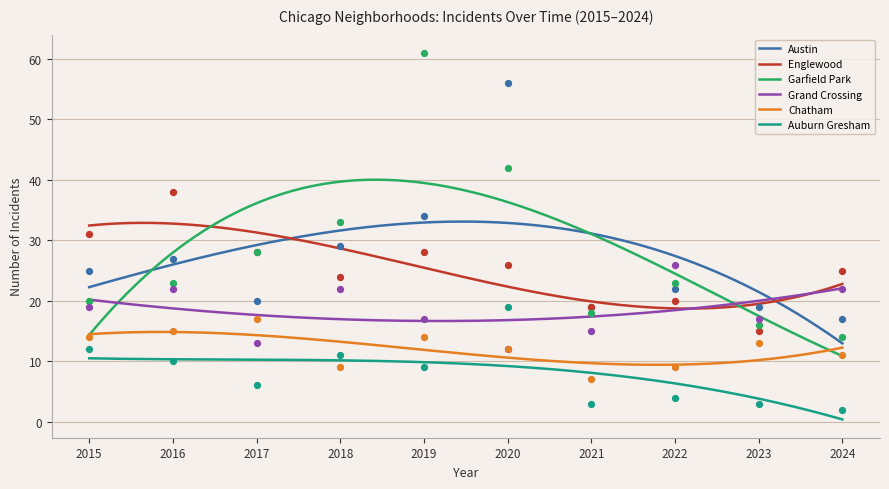

Which series reaches the minimum Y coordinate?

Auburn Gresham